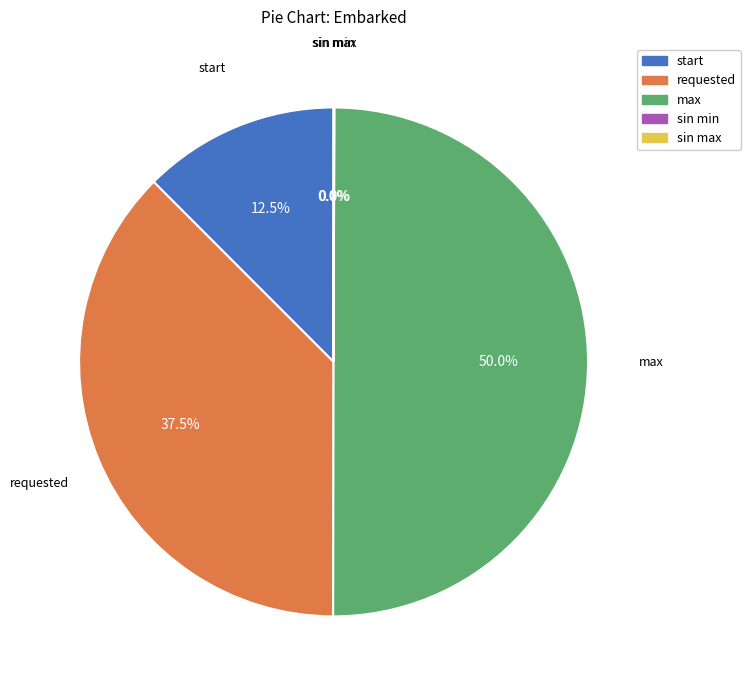

Does requested represent more than half of the total?

No